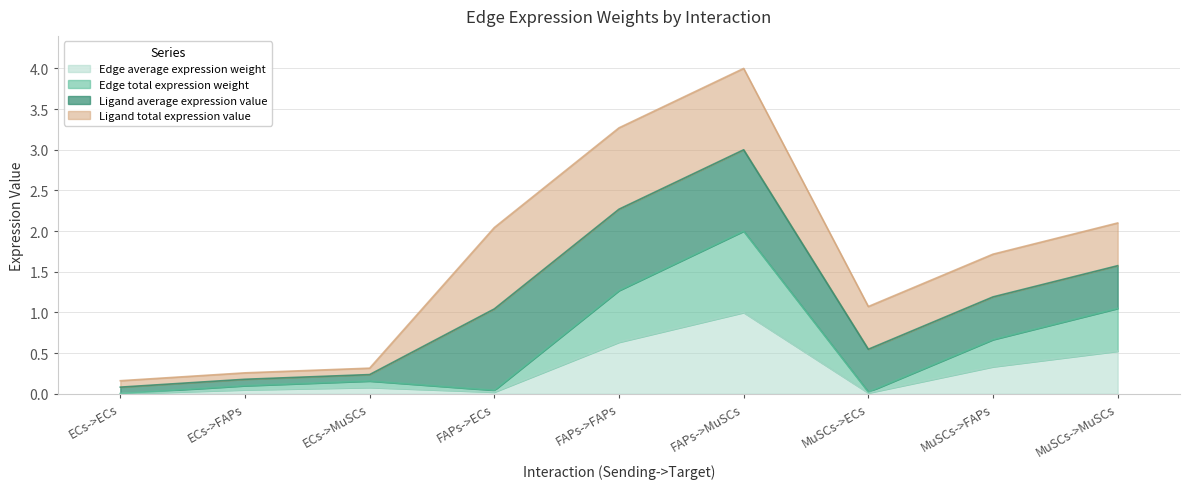

Which category has the lowest value across all series?

ECs->ECs